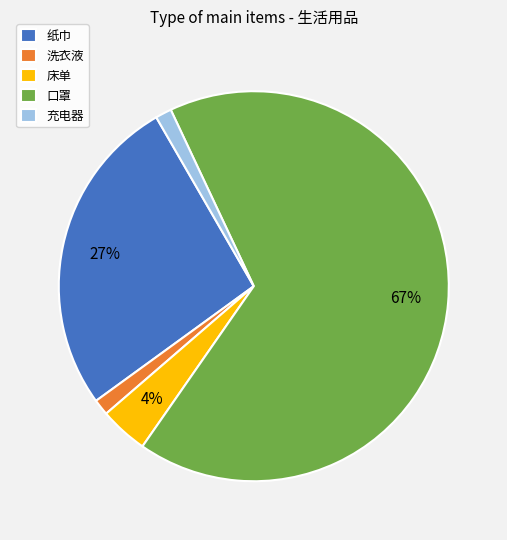

What is the largest slice in the pie chart?

口罩